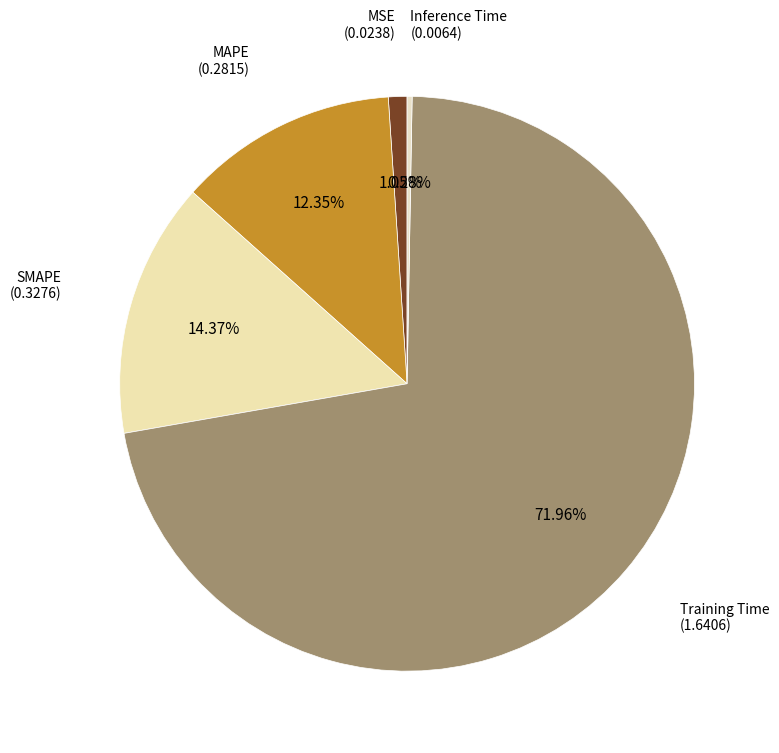

Between Training Time and MSE, which is larger?

Training Time